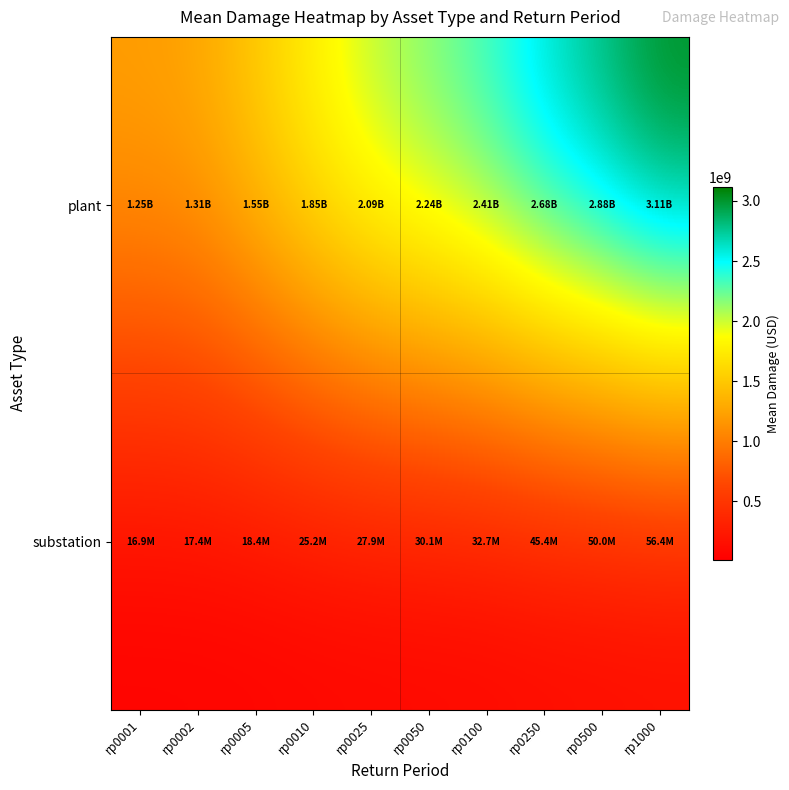

Rank the series at rp0002 from highest to lowest value.

plant, substation